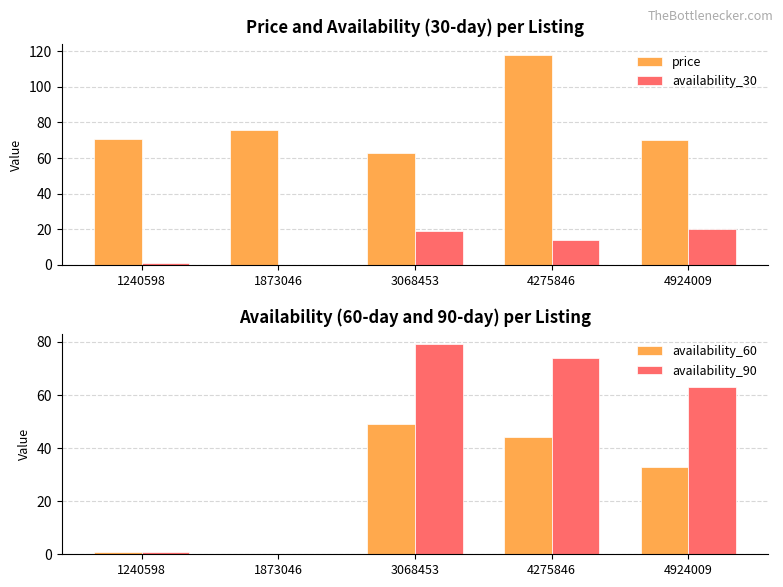

What is the total value across all series at 3068453?

210.0